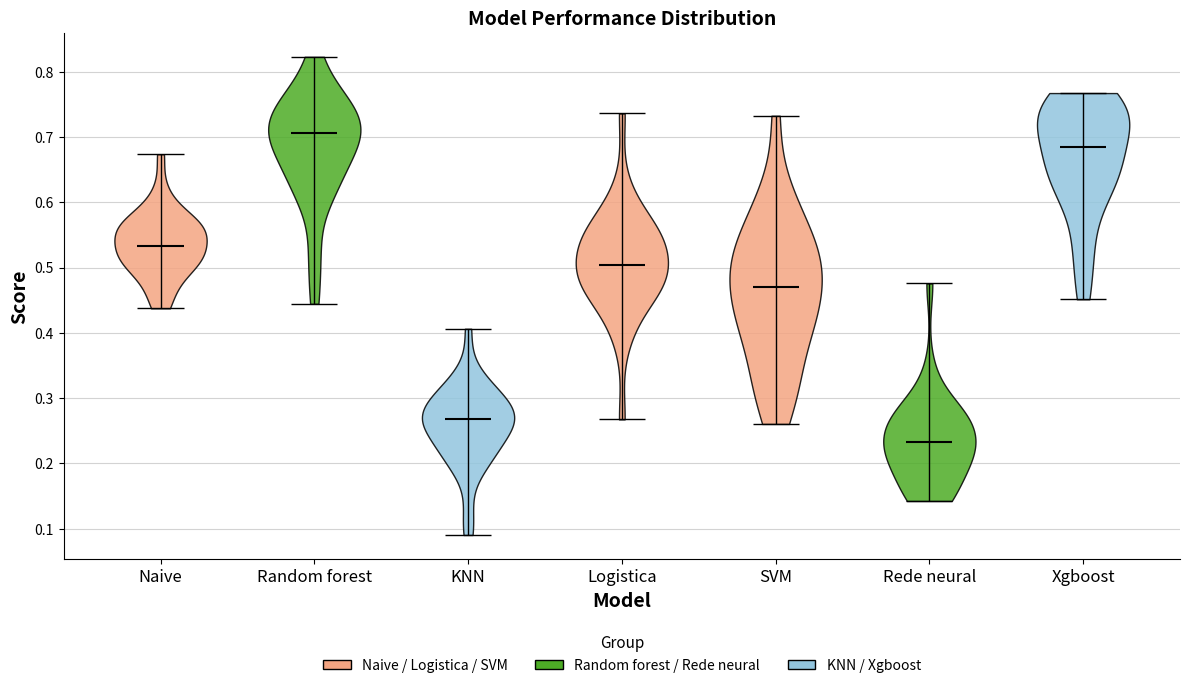

Where does the median line of the violin for Rede neural sit on the y-axis? The values are not printed on the chart, so give them approximately, as read against the axis.

0.23